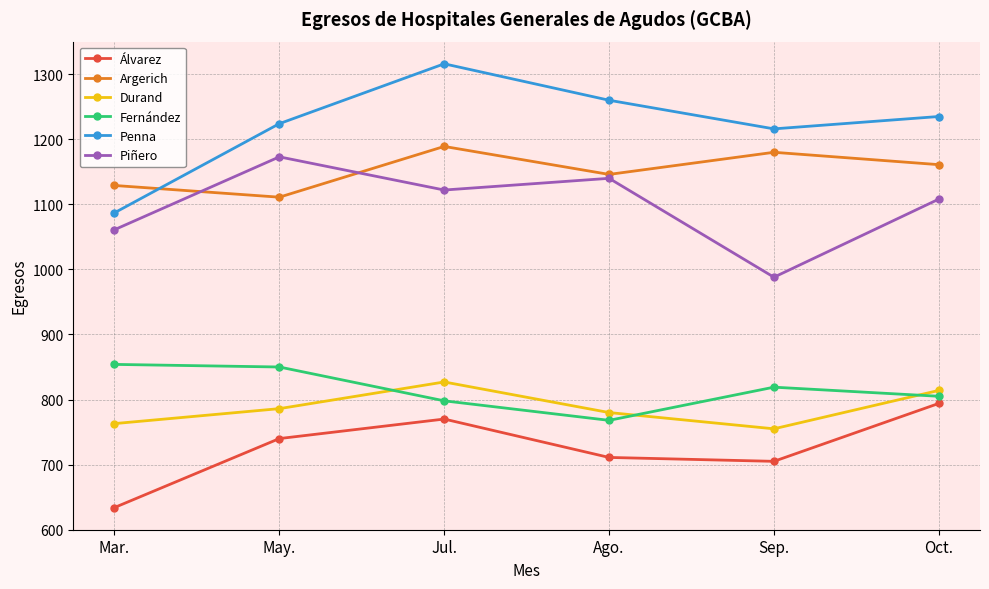

What is the label of the 1st point from the right?

Oct.